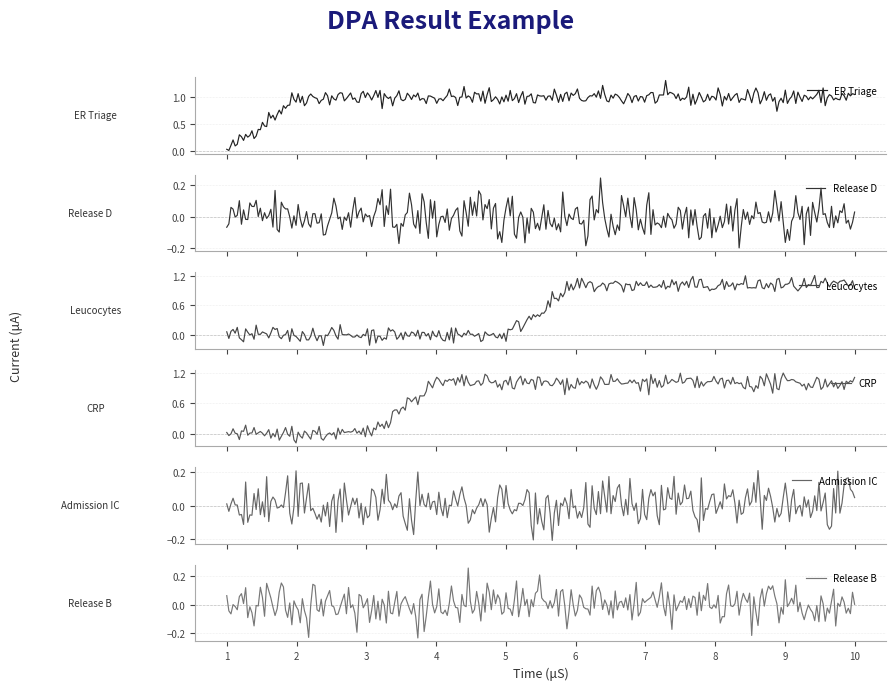

True or false: Release D has more than 1 points higher than both neighbors.

True